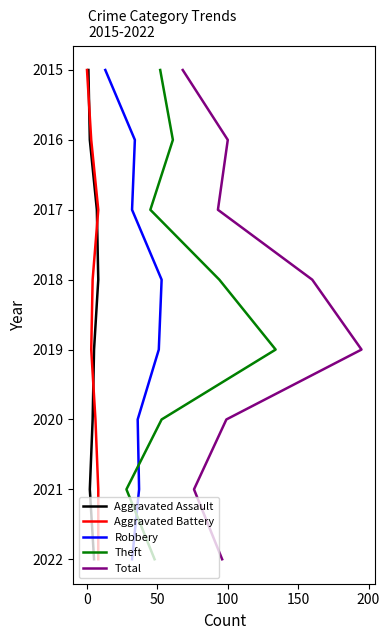

Count the Aggravated Battery values in the range 2 to 6.

5